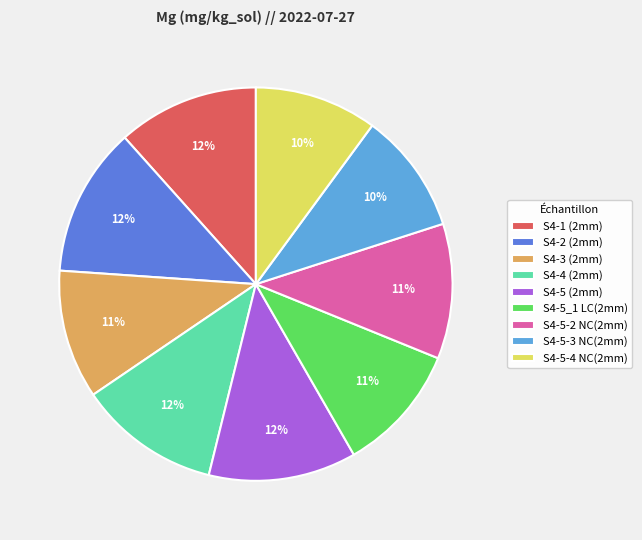

To the nearest percent, what is the average slice percentage?

11%